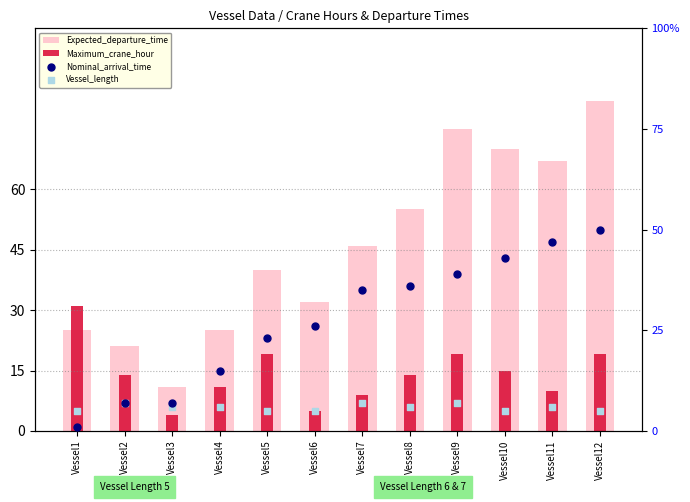

Which series reaches the minimum Y coordinate?

Nominal_arrival_time